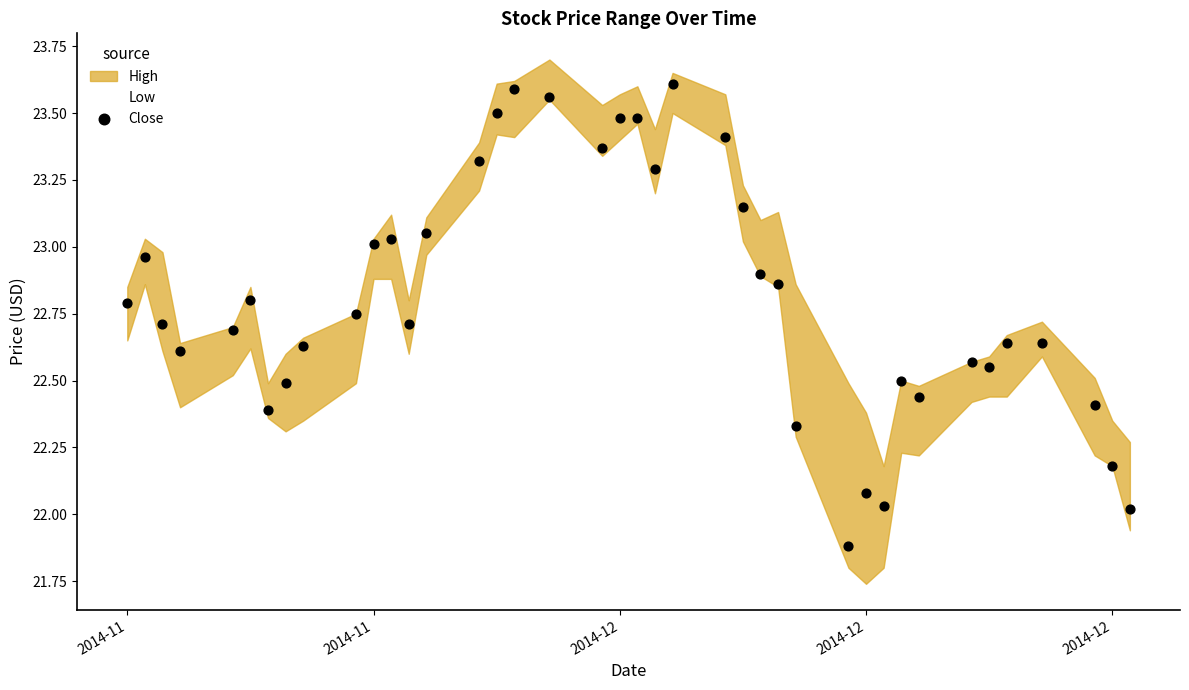

What is the range of X values (max minus min)?

57.0